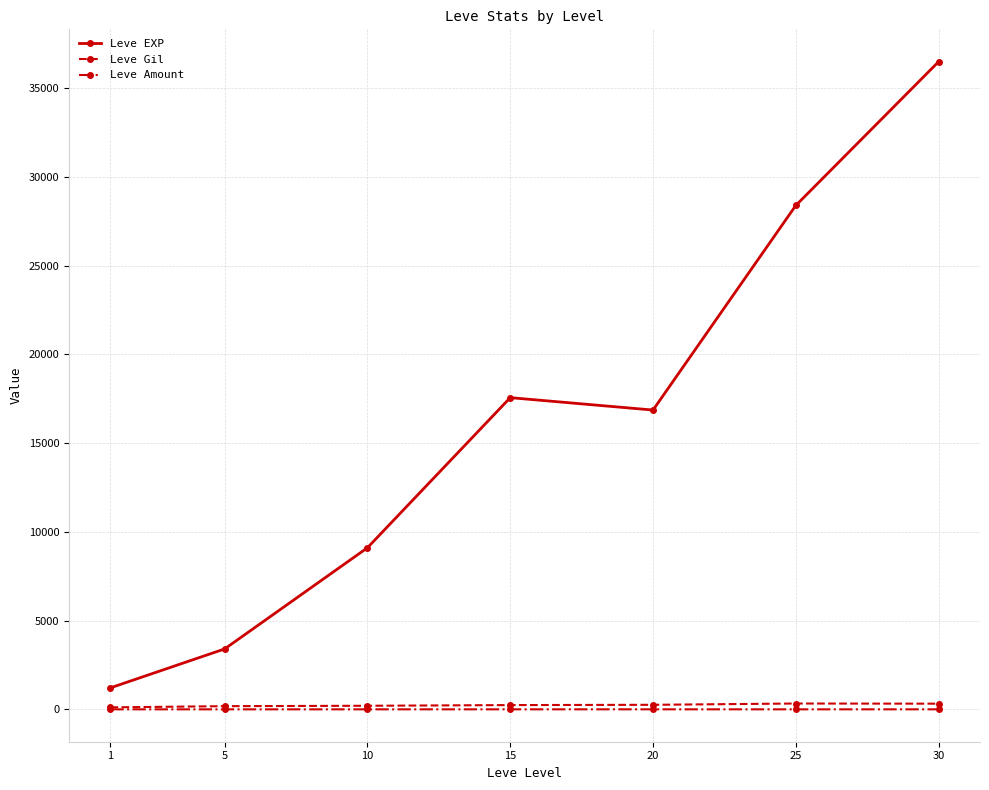

The value of Leve EXP at 20 is 16865.0. True or false?

True